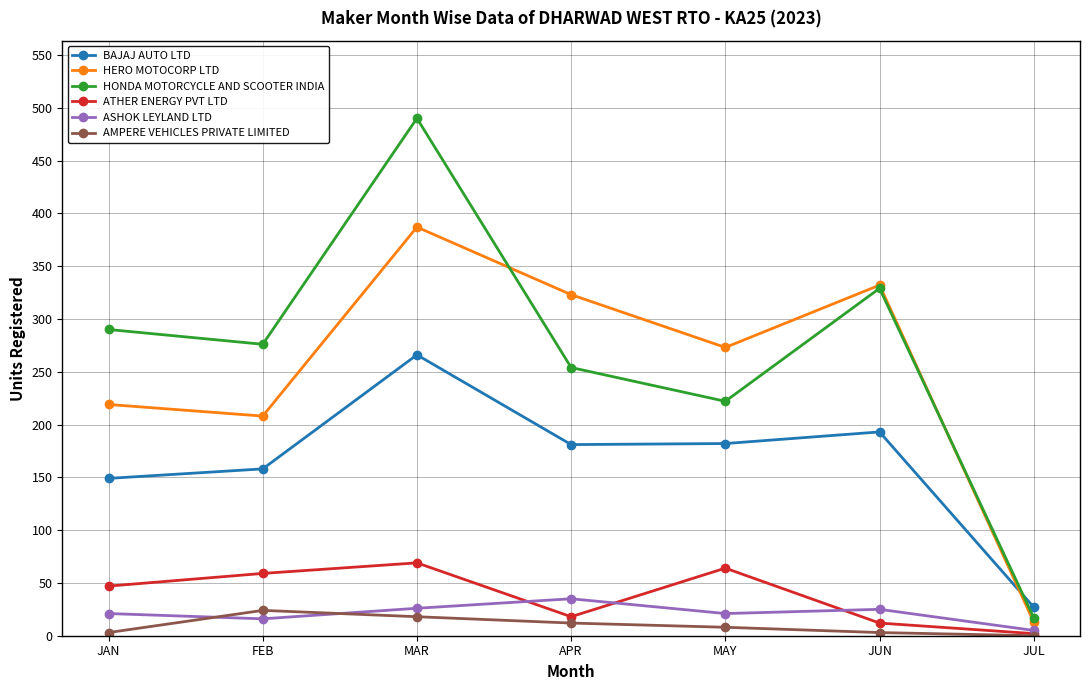

Is it true that HERO MOTOCORP LTD equals 387 at MAR?

True